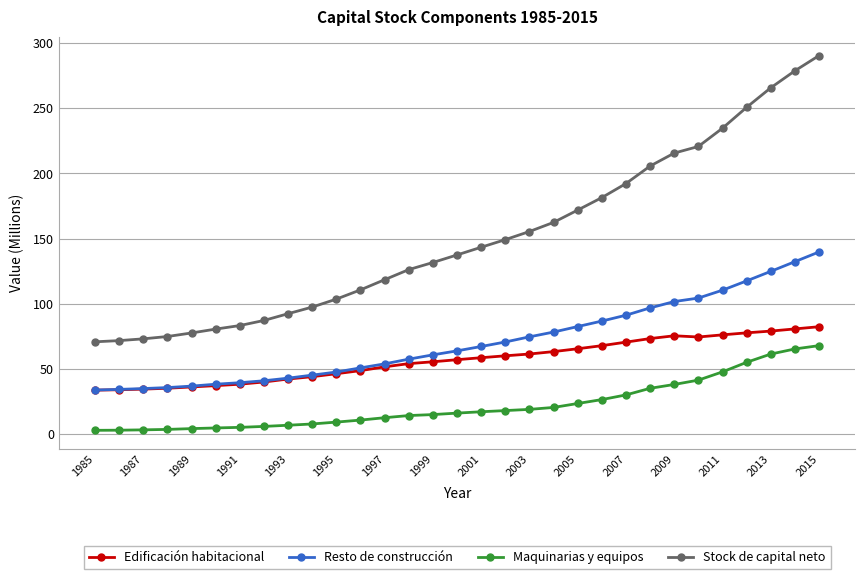

What is the minimum value for Edificación habitacional?

33.9